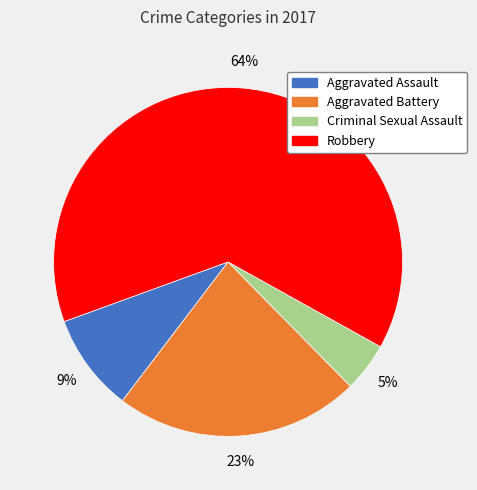

Combined, do Aggravated Battery and Aggravated Assault account for over 50%?

No